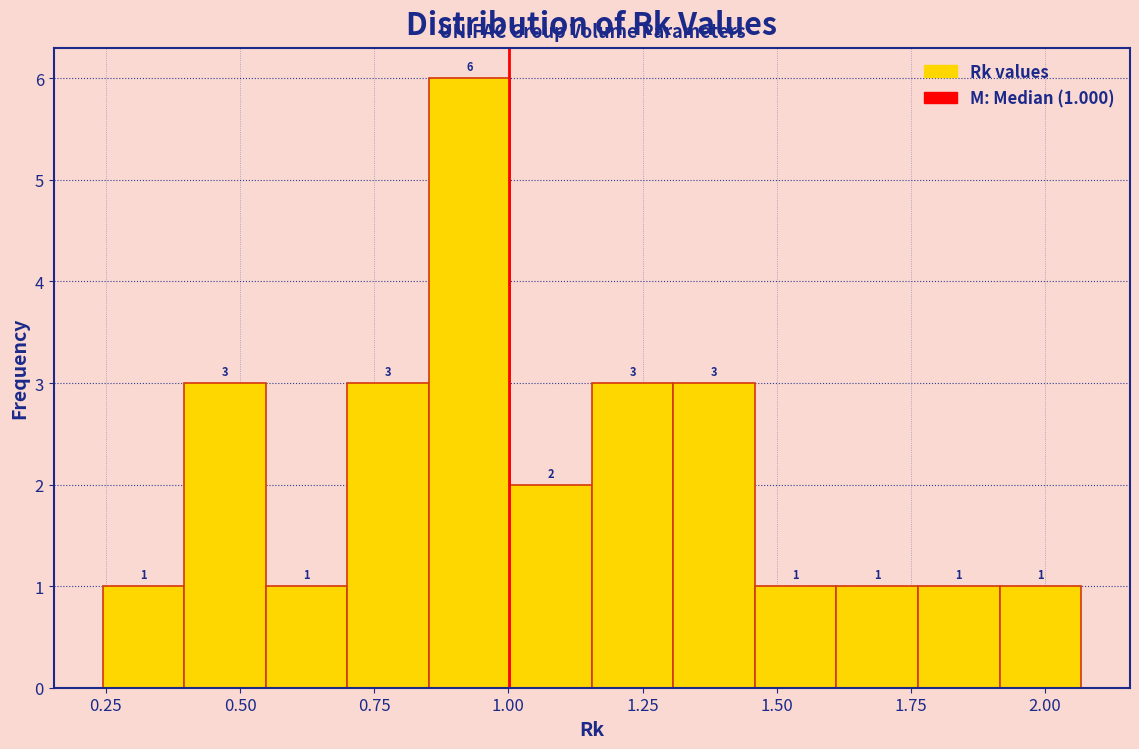

Read against the x-axis, roughly where is the centre of the tallest bar?

0.95